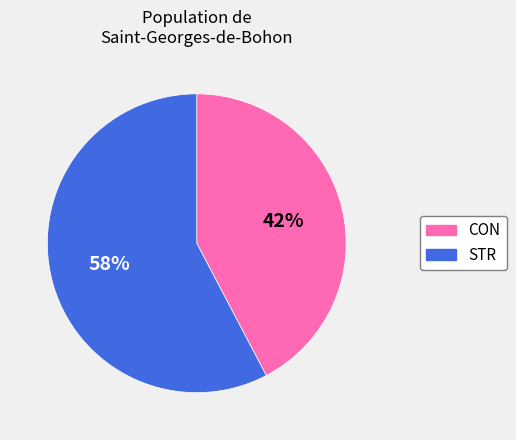

Rank the categories by value from lowest to highest.

CON, STR